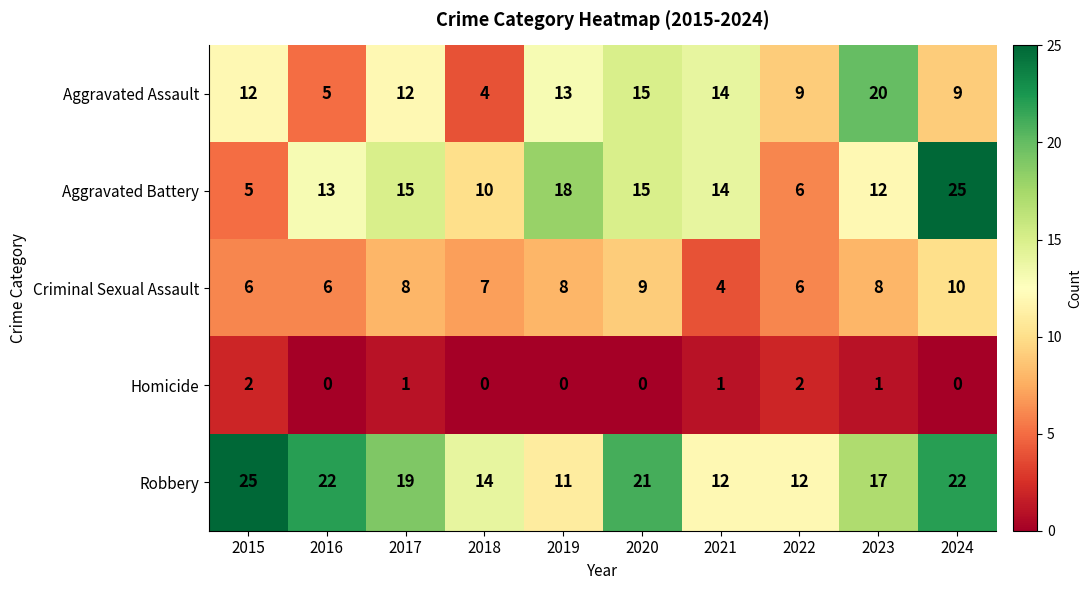

Between 2016 and 2021, which series saw the biggest shift?

Robbery